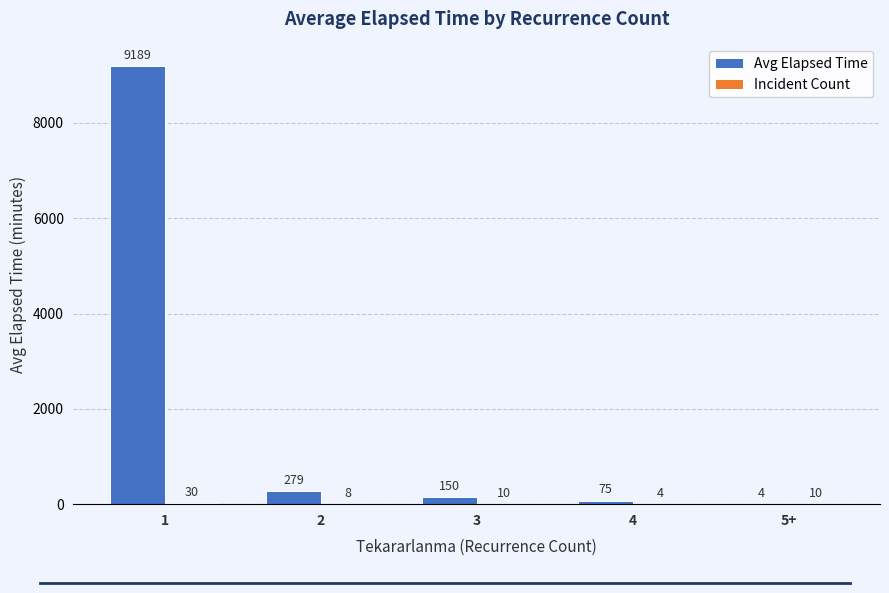

Which series has the largest total across all categories?

Avg Elapsed Time